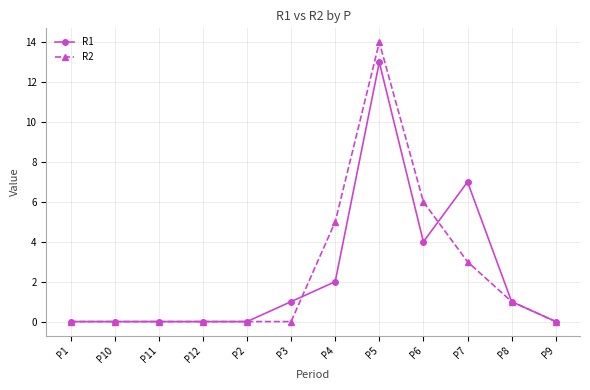

What is the approximate value of R2 at P6, to the nearest 5?

5